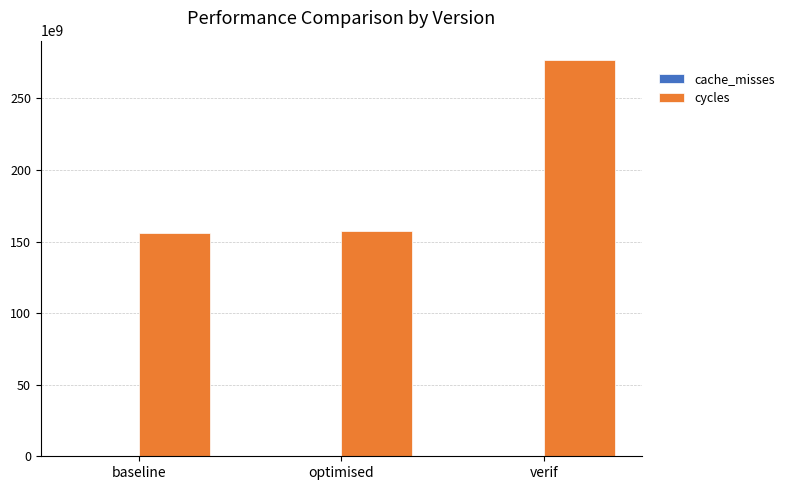

At which category does the chart reach its peak across all series?

verif